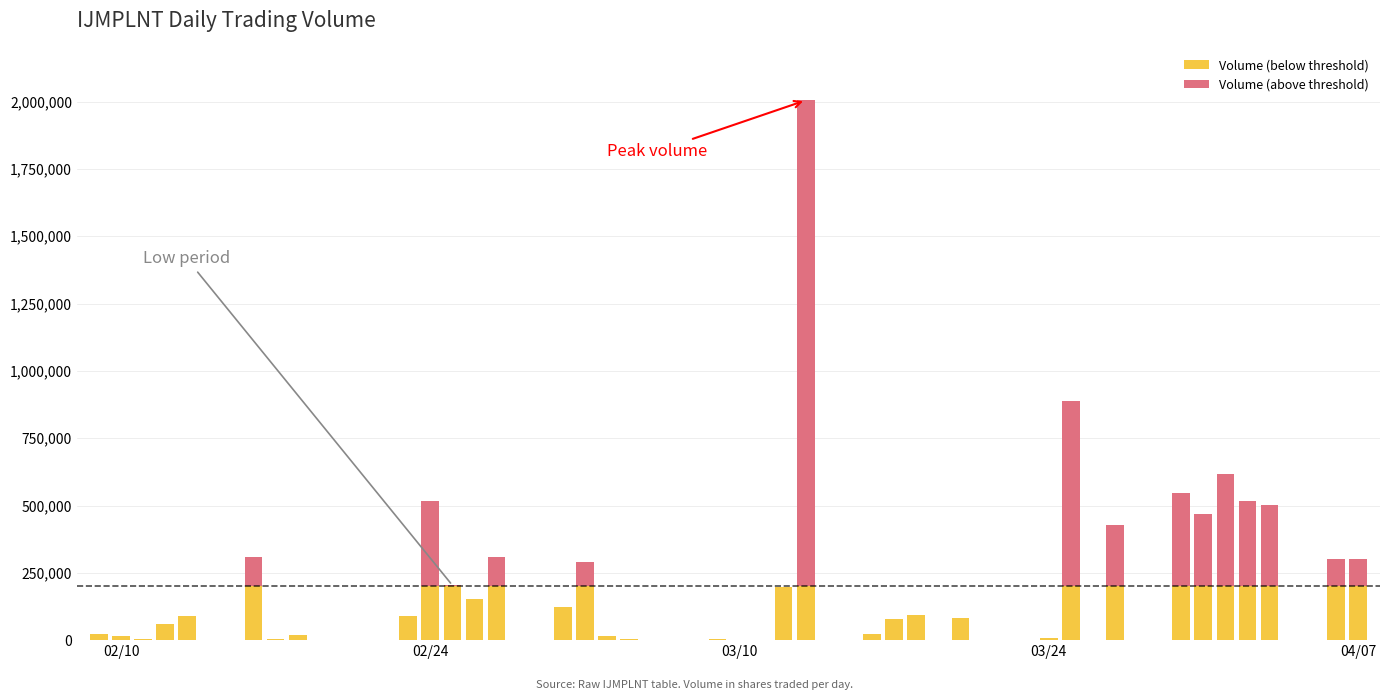

What is the maximum value for Volume (below threshold)?

200000